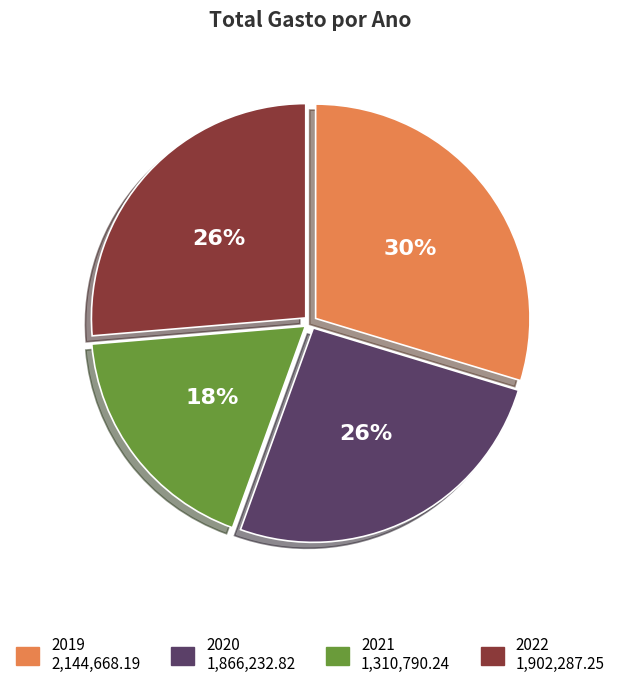

What is the ratio of the value at 2020 to the value at 2021?

1.4